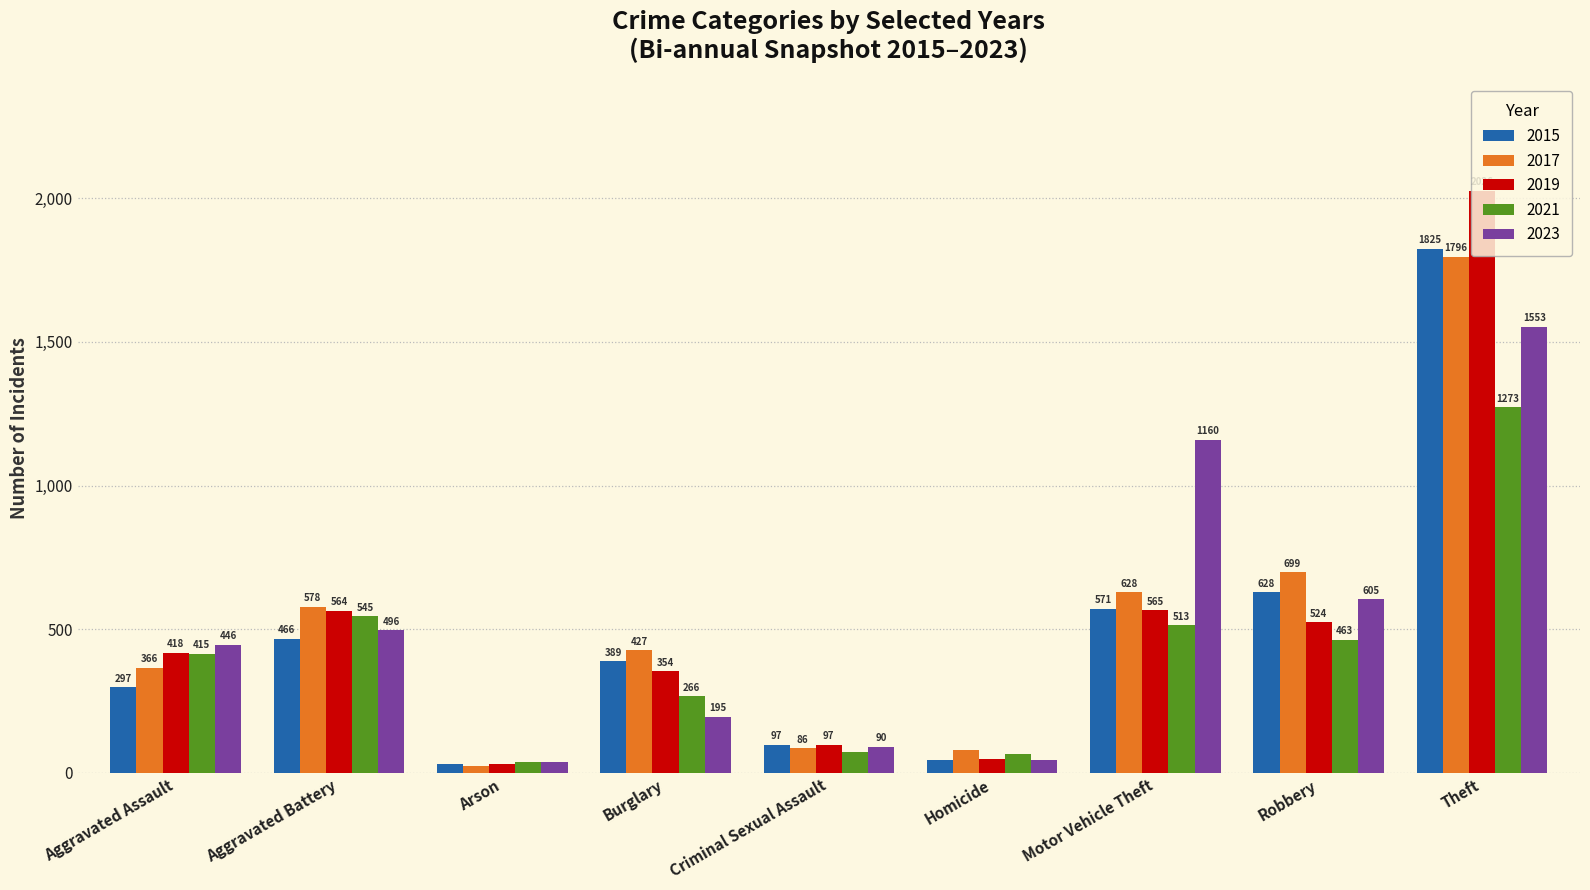

Which series changed the most between Aggravated Battery and Motor Vehicle Theft?

2023